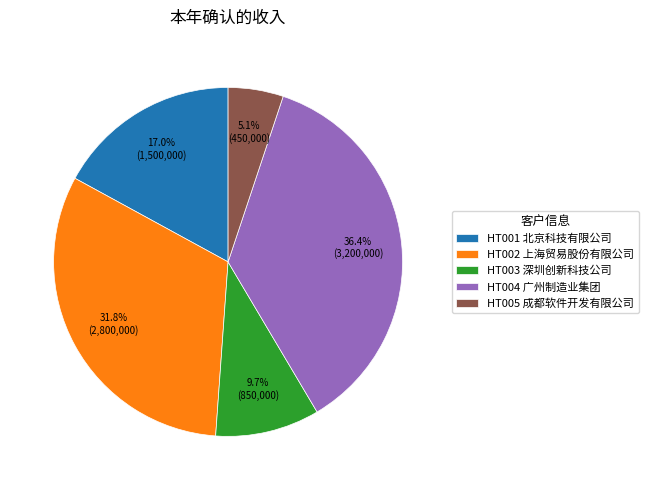

The HT003 slice represents 19% of the pie. True or false?

False